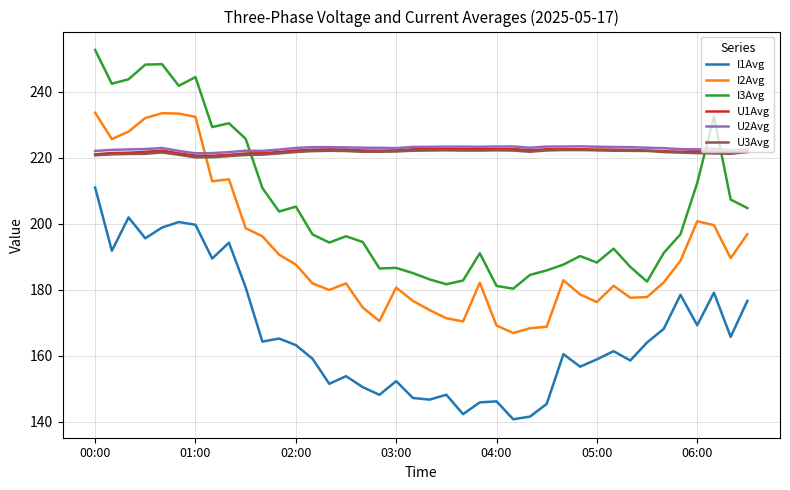

At how many categories does at least one series exceed 246?

3